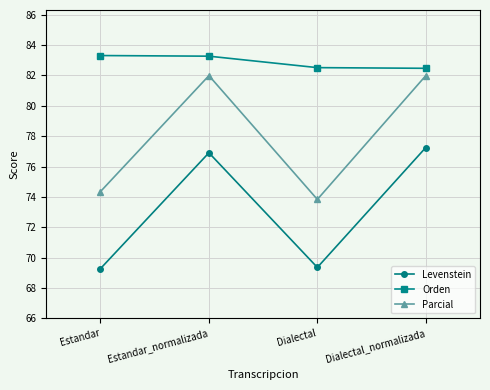

What is the value of the Orden point at the 4th from the left?

82.5